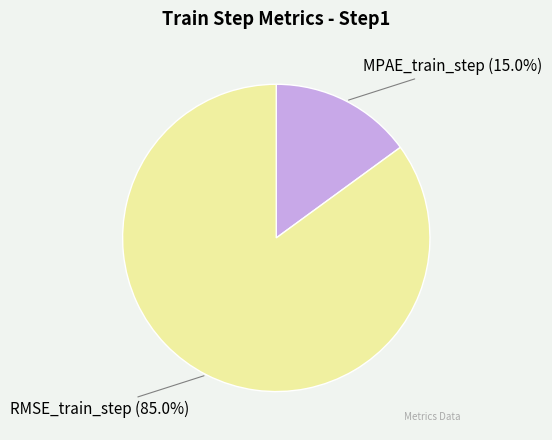

To the nearest percent, what percentage of the pie is MPAE_train_step?

15%